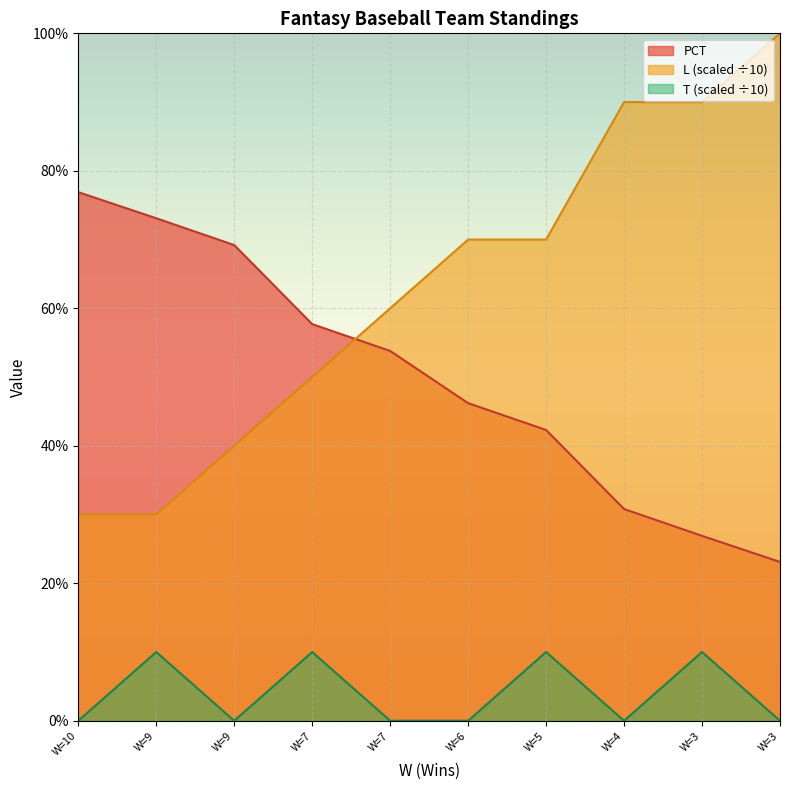

The value of PCT at W=6 is 0.2. True or false?

False